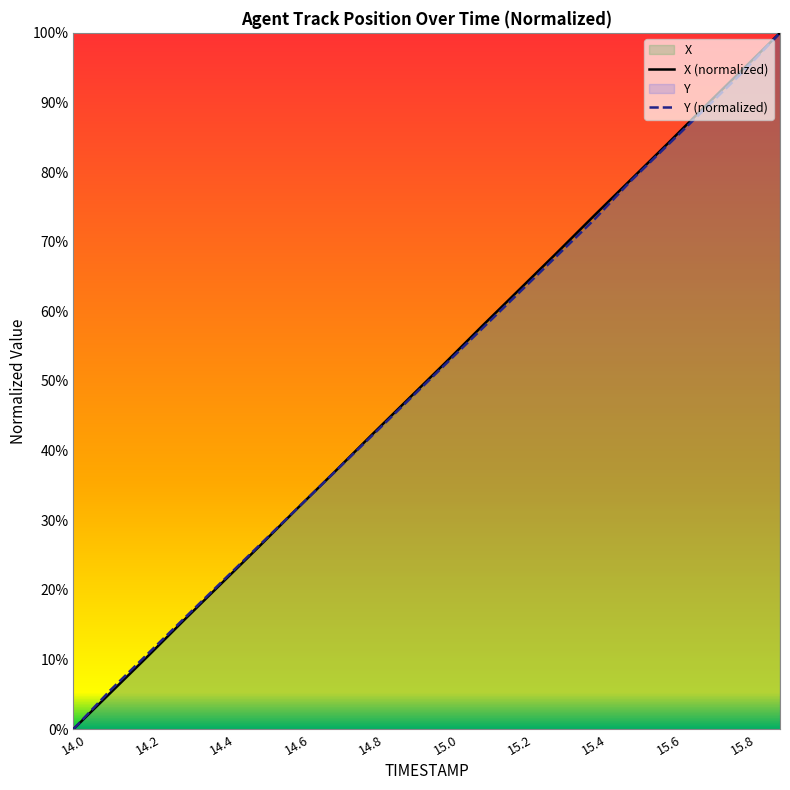

What is the sum of all Y (normalized) values?

997.8